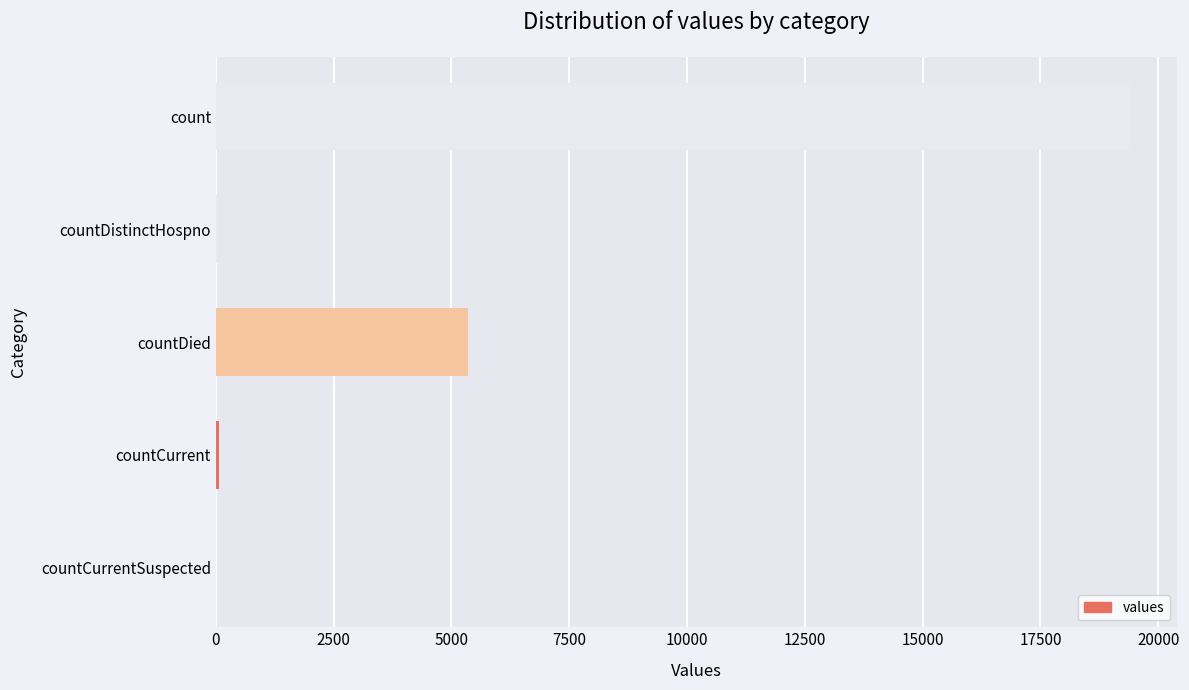

What is the sum of all values?

24875